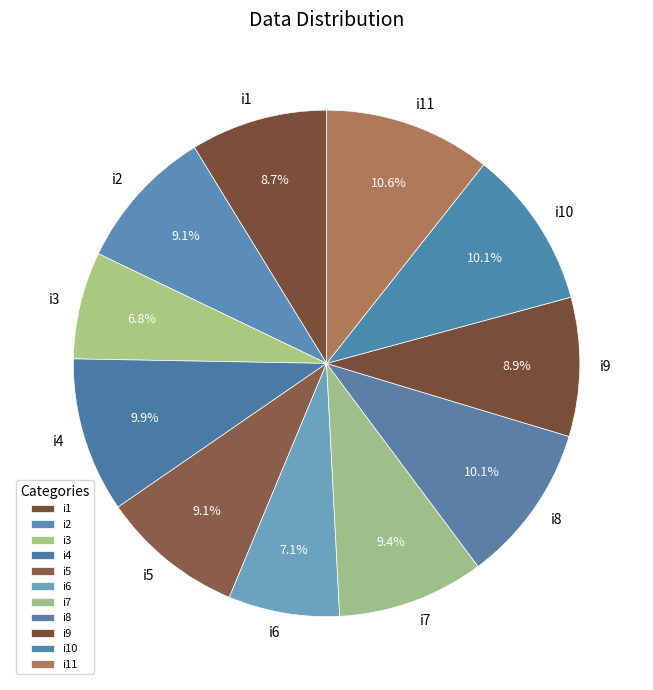

True or false: i4 accounts for 10% of the total.

True